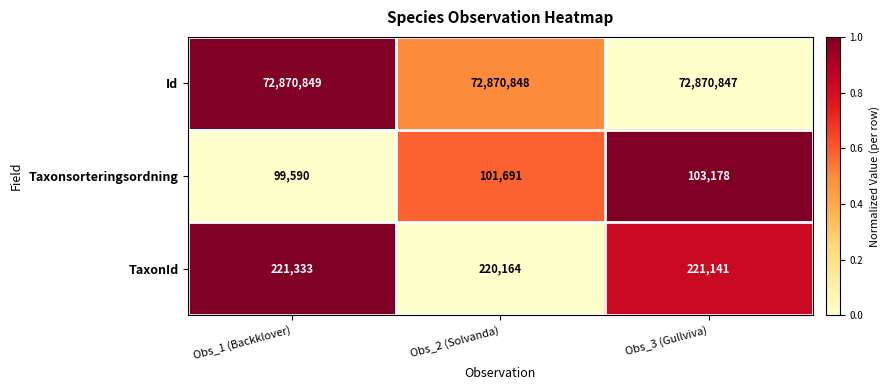

Is the value of Taxonsorteringsordning at Obs_1 (Backklover) greater than the value of Id at Obs_1 (Backklover)?

No